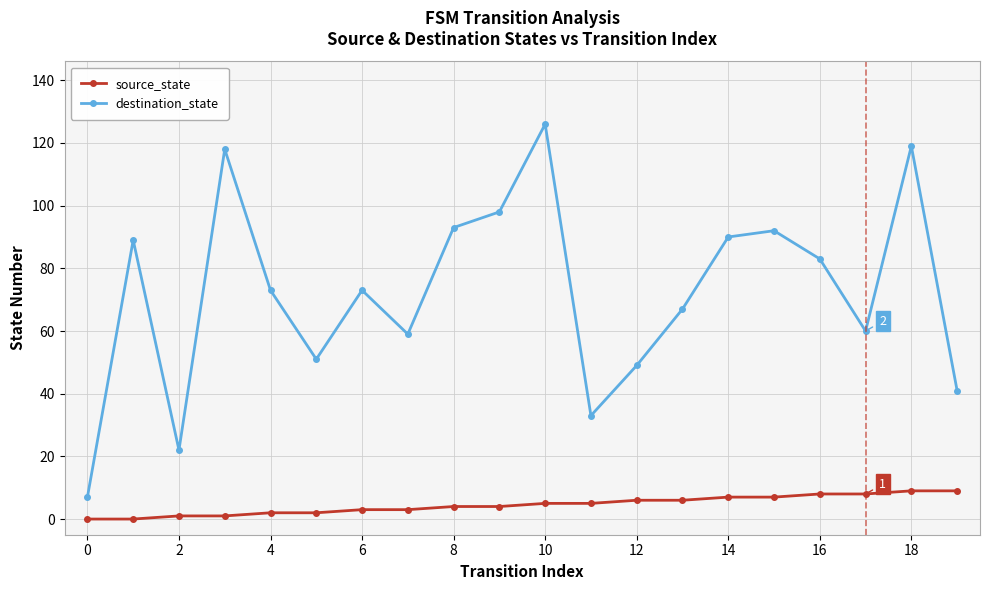

Which series has the largest total across all categories?

destination_state